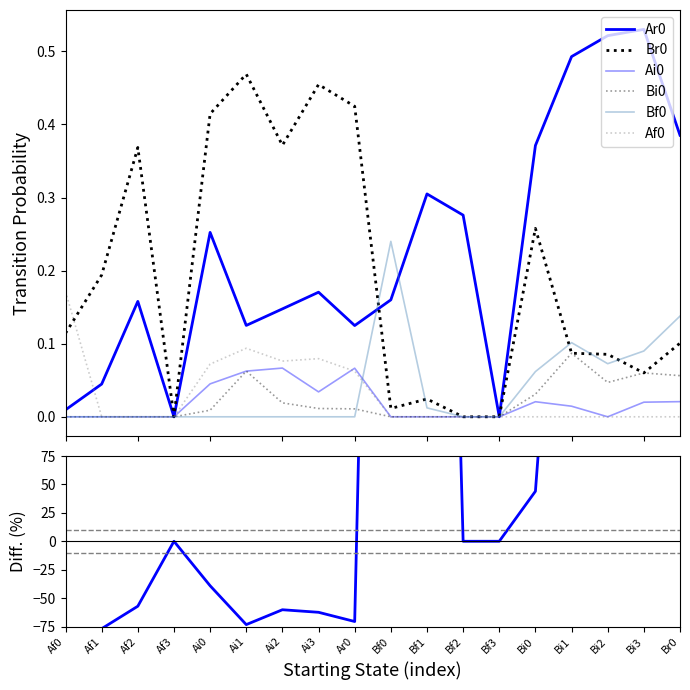

Which series has the largest range (max minus min)?

Ar0